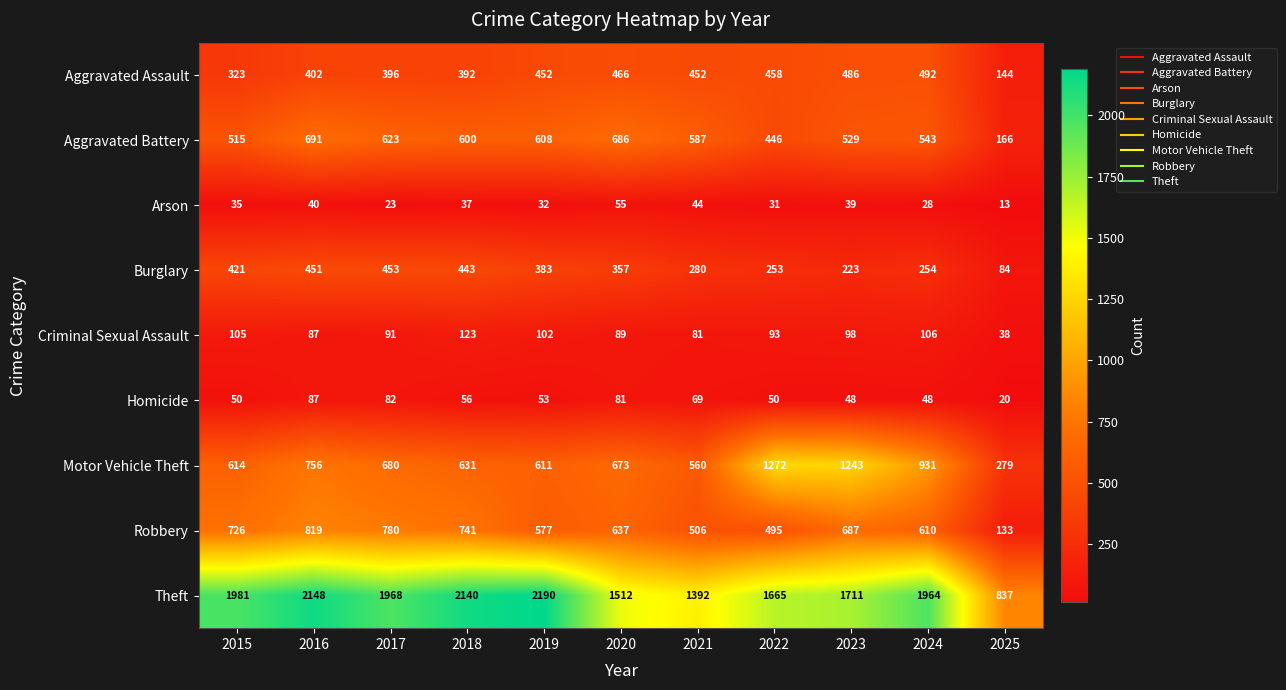

True or false: Motor Vehicle Theft has a value of 240 at 2017.

False